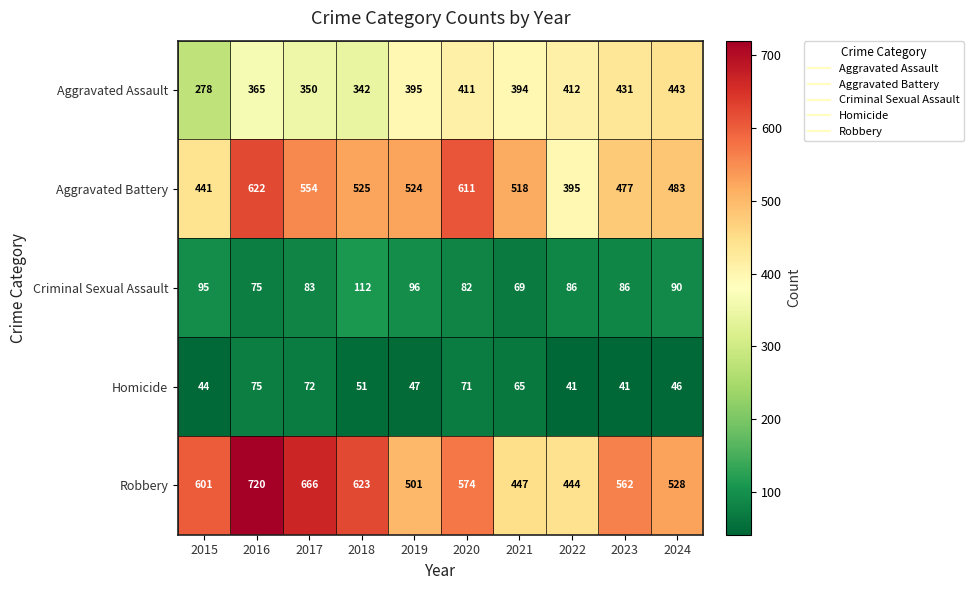

What is the total value across all series at 2016?

1857